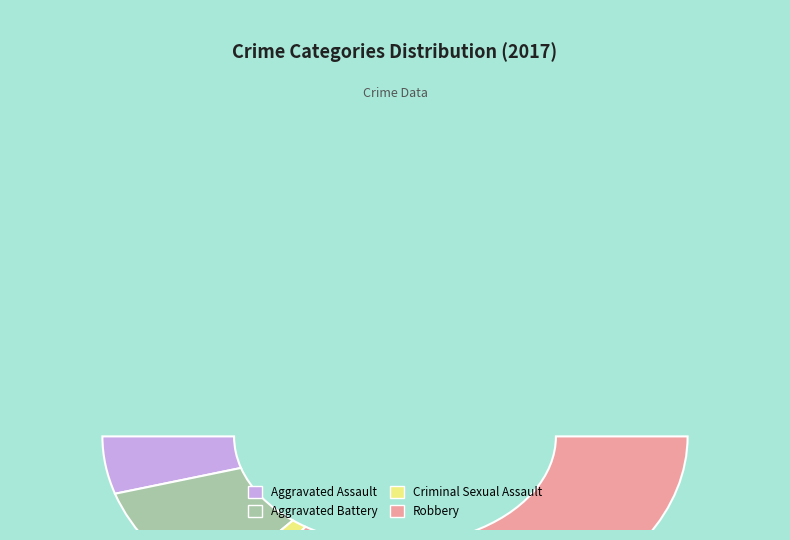

Which slice represents more than half of the pie?

Robbery